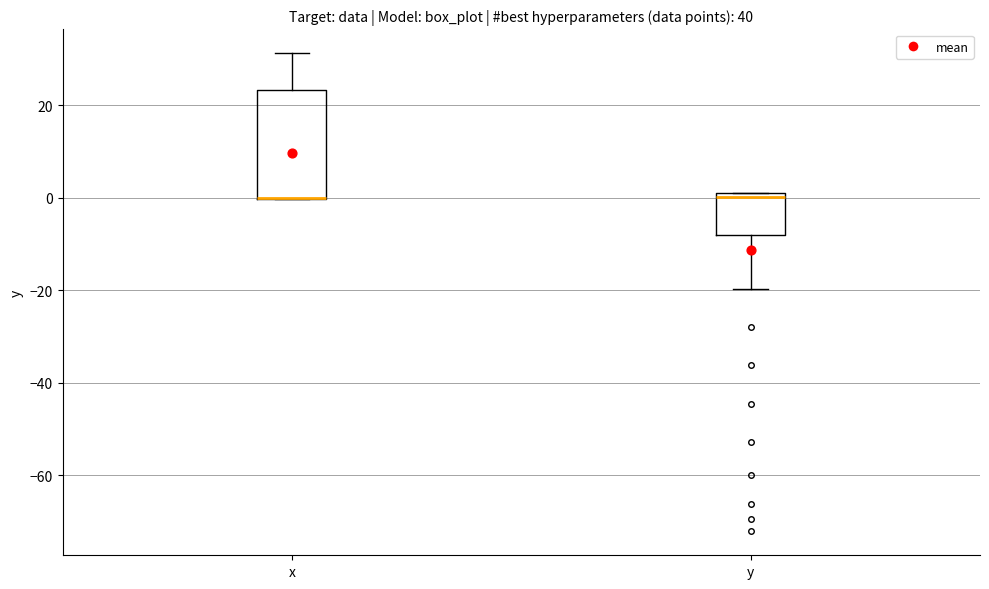

Reading left to right, transcribe this box plot: for each box, give where its median line is, the range the box spans, and where its two whiskers end, as read against the y-axis. The values are not printed on the chart, so give them approximately, as read against the axis.

x: median 0 (drawn on the box's lower edge), box 0 to 24, whiskers 0 to 32
y: median 0, box -8 to 2, whiskers -20 to 2